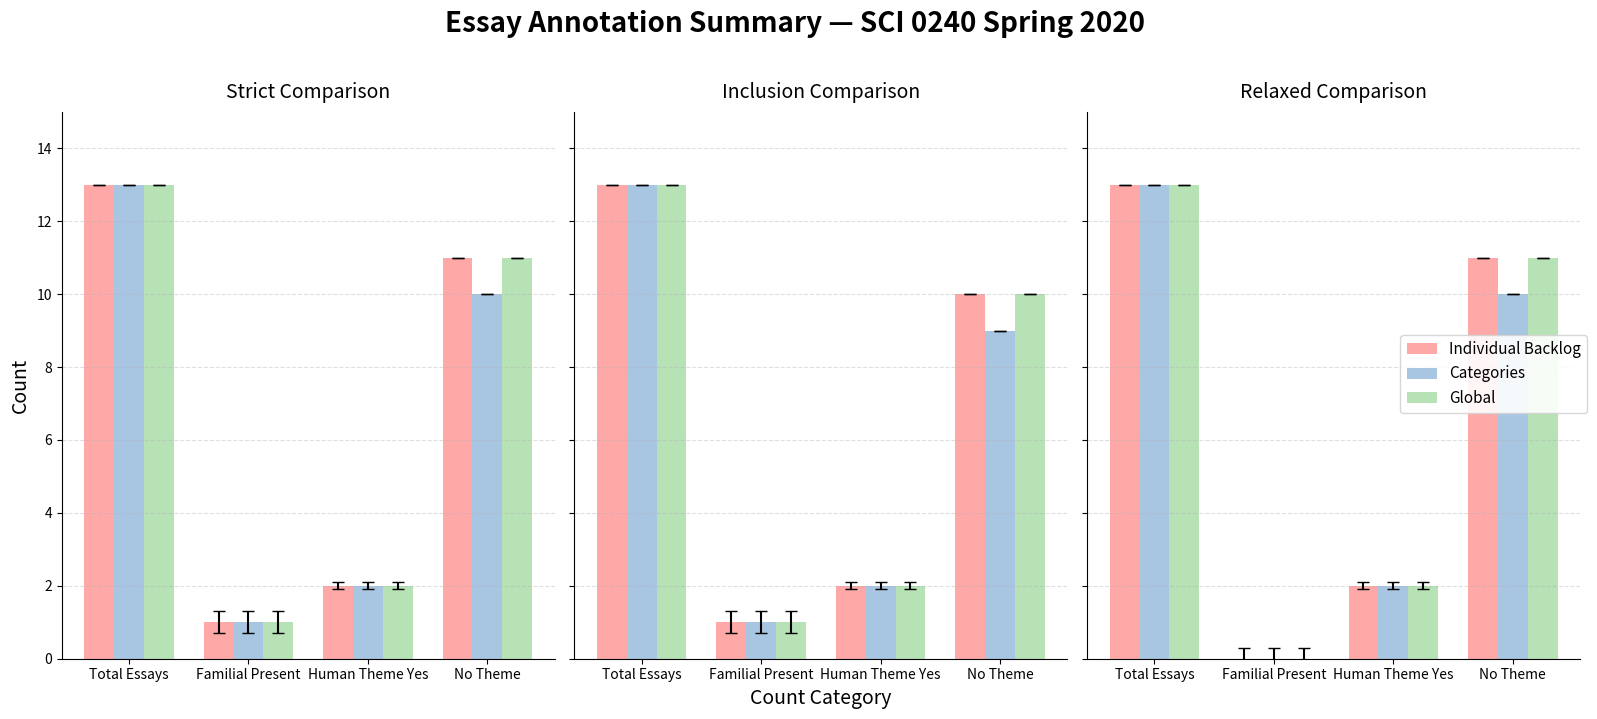

How many categories are shown in the chart?

4